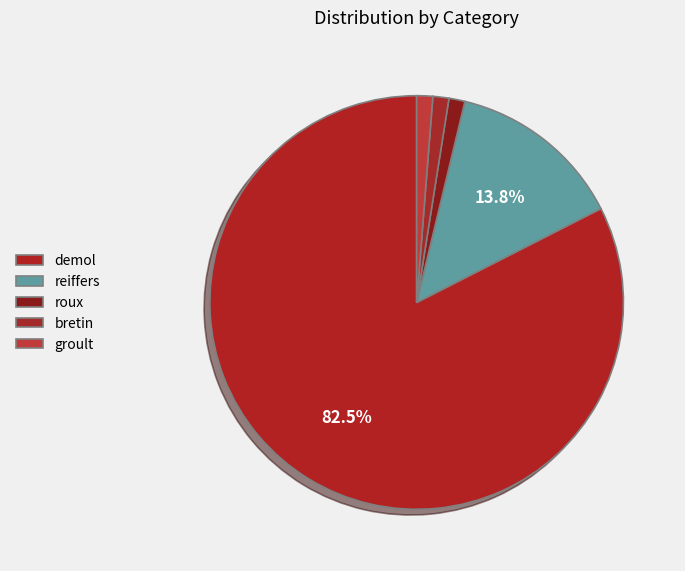

Is there any slice that represents more than half of the pie?

Yes